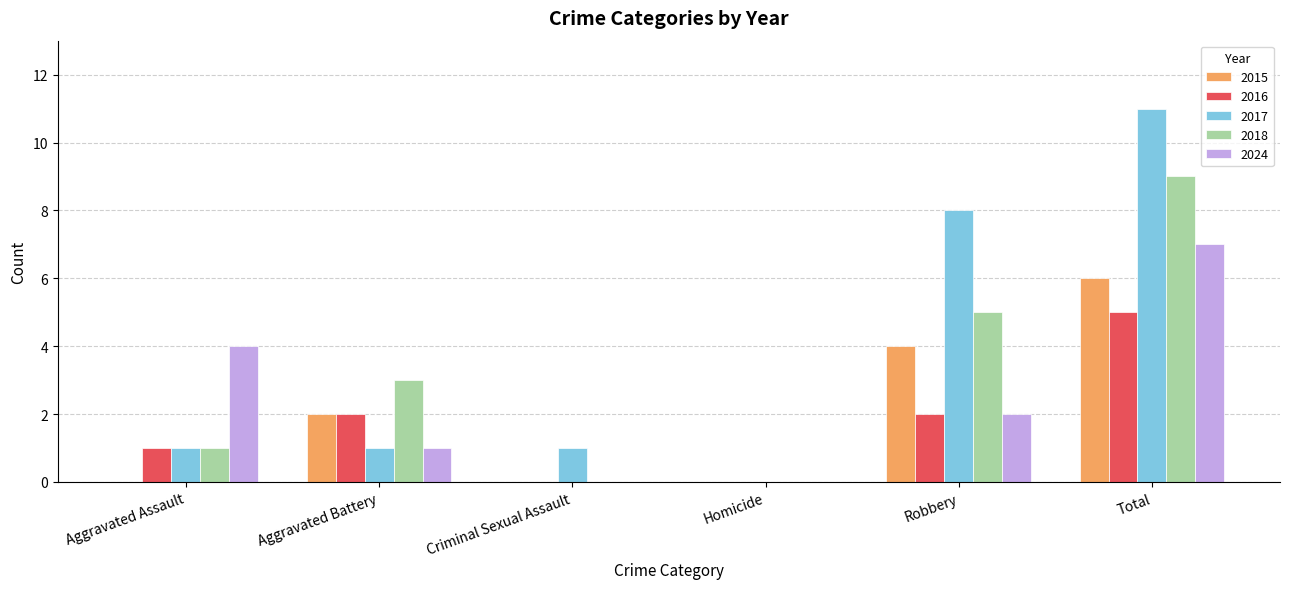

How many distinct data groups are displayed?

5